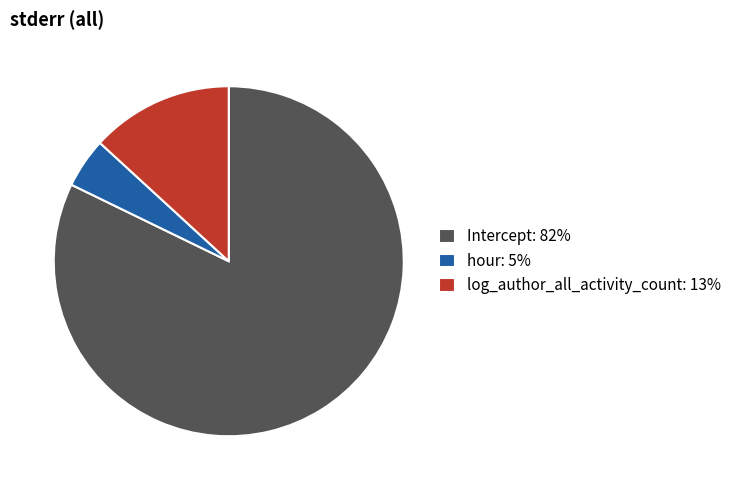

Do hour: 5% and Intercept: 82% together represent more than half of the pie?

Yes